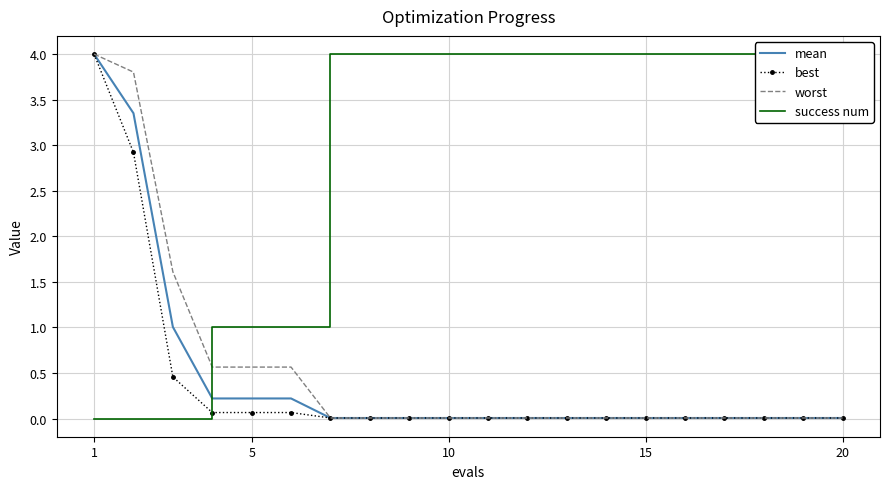

How many lines are shown in the chart?

4